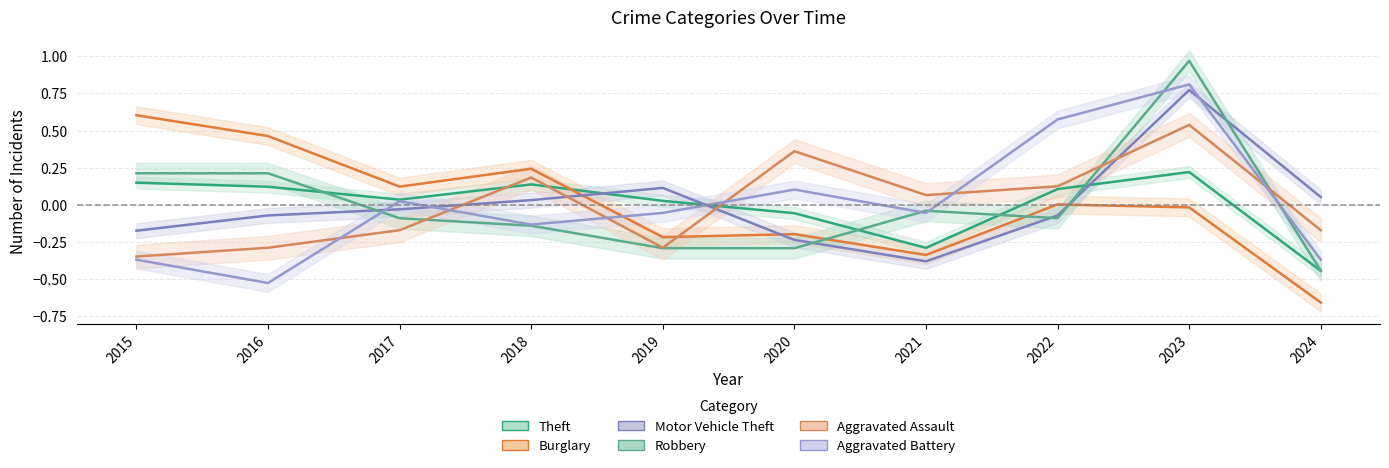

At which category does the chart reach its minimum across all series?

2024